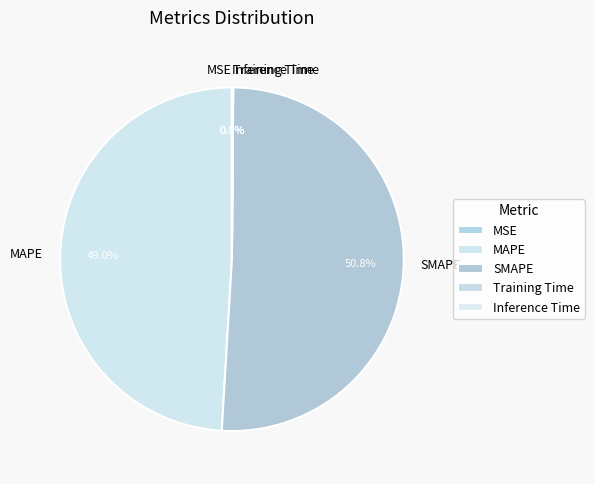

What is the ratio of the value at SMAPE to the value at MAPE?

1.0